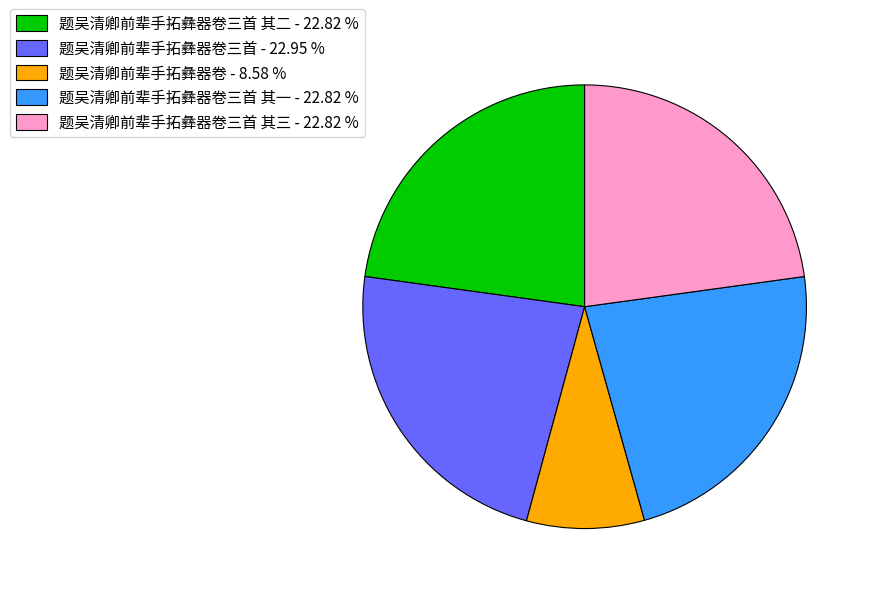

Which category has the smallest portion of the pie?

题吴清卿前辈手拓彝器卷 - 8.58 %